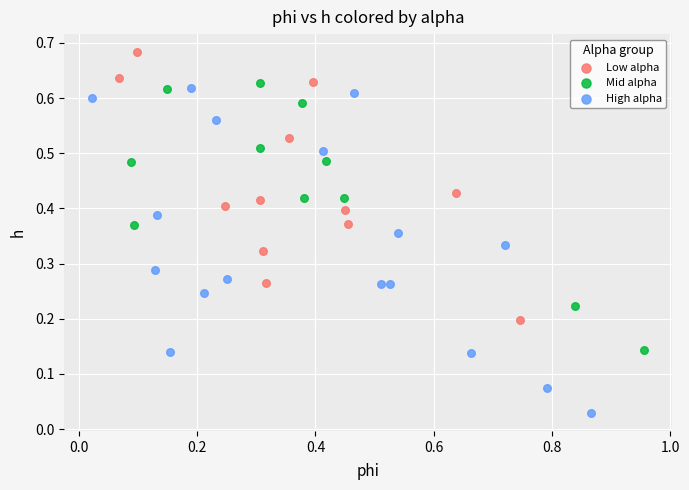

Which series contains the highest Y value?

Low alpha